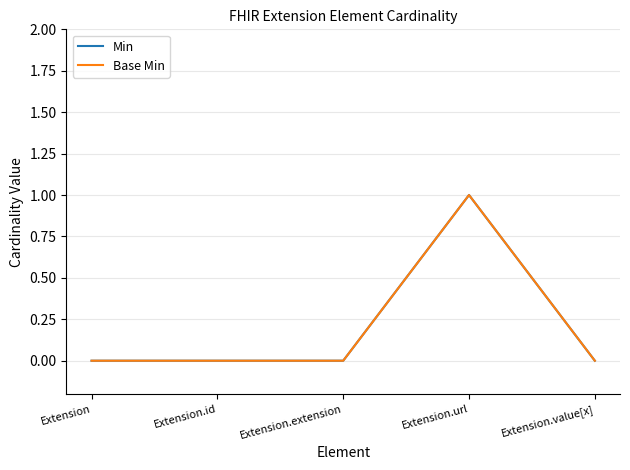

True or false: Min and Base Min intersect in this chart.

False